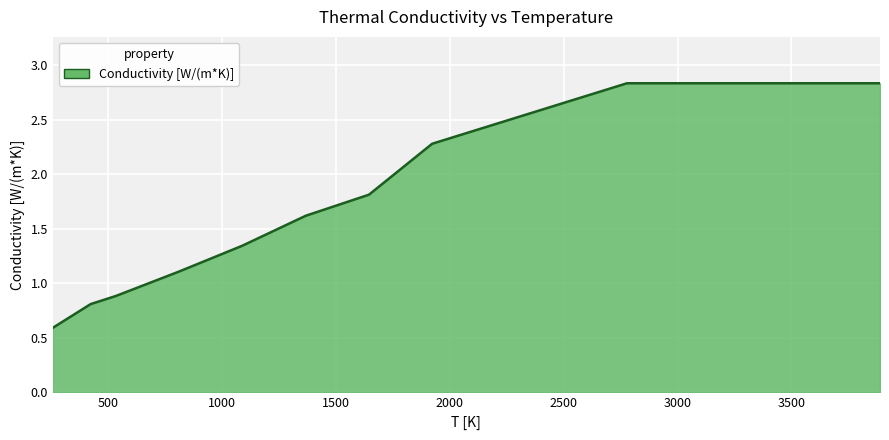

What is the difference between the maximum and minimum values?

2.2